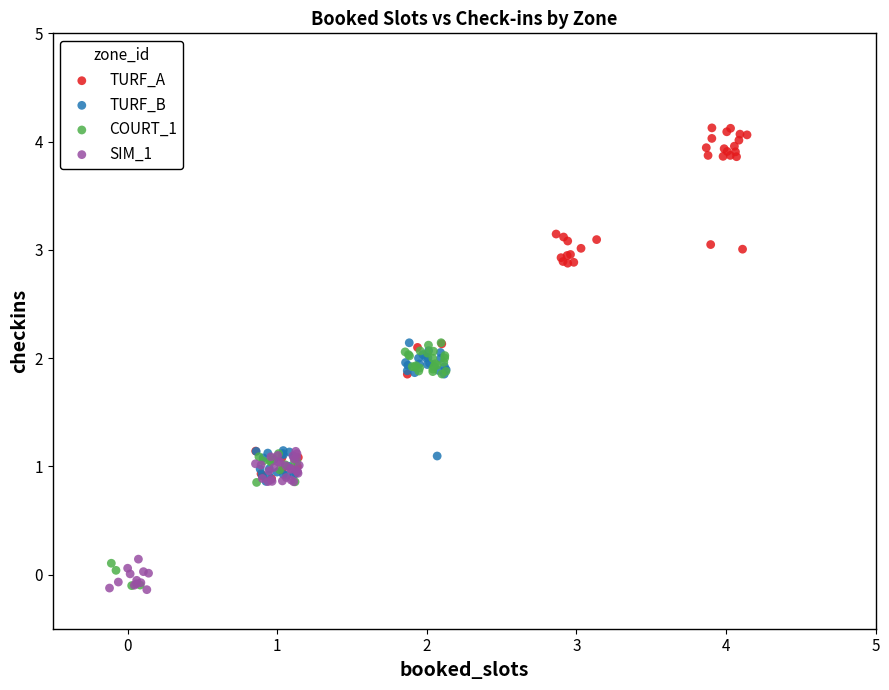

Which series contains the highest Y value?

TURF_A